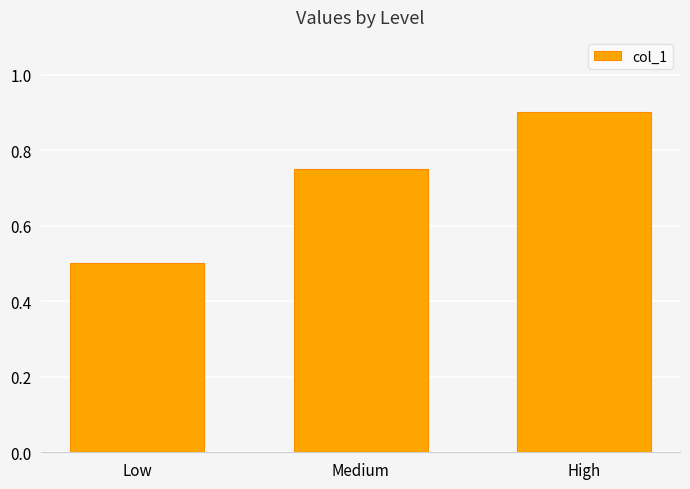

The chart shows a value of 0.5 at Low. True or false?

True